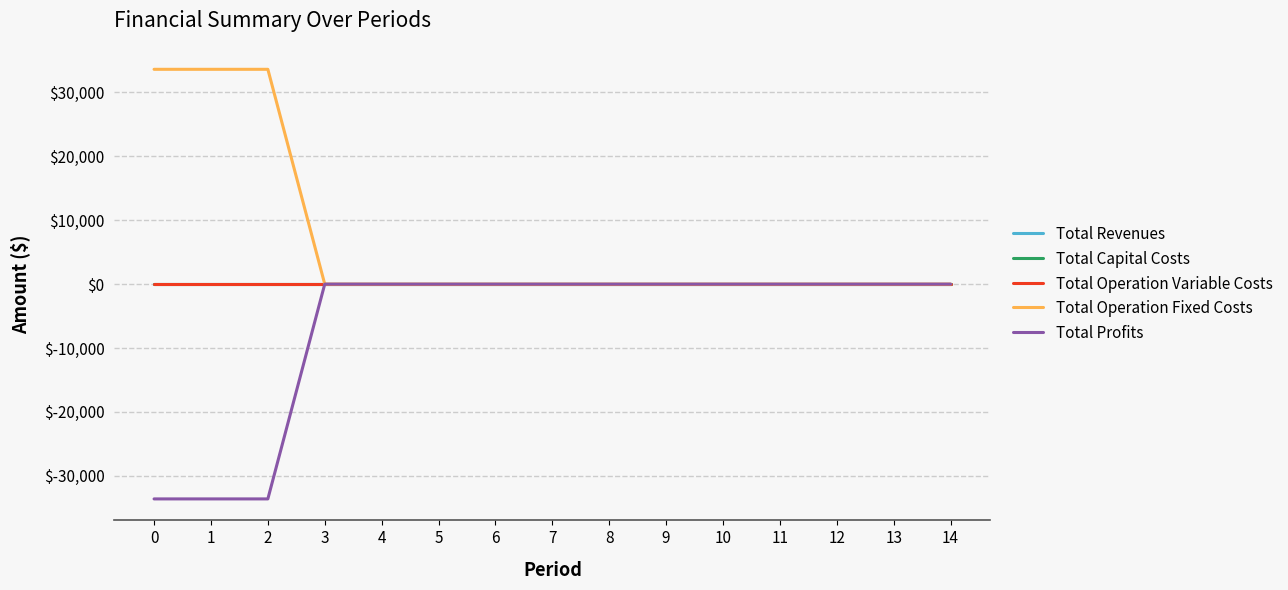

Between 14 and 2, which is larger?

14